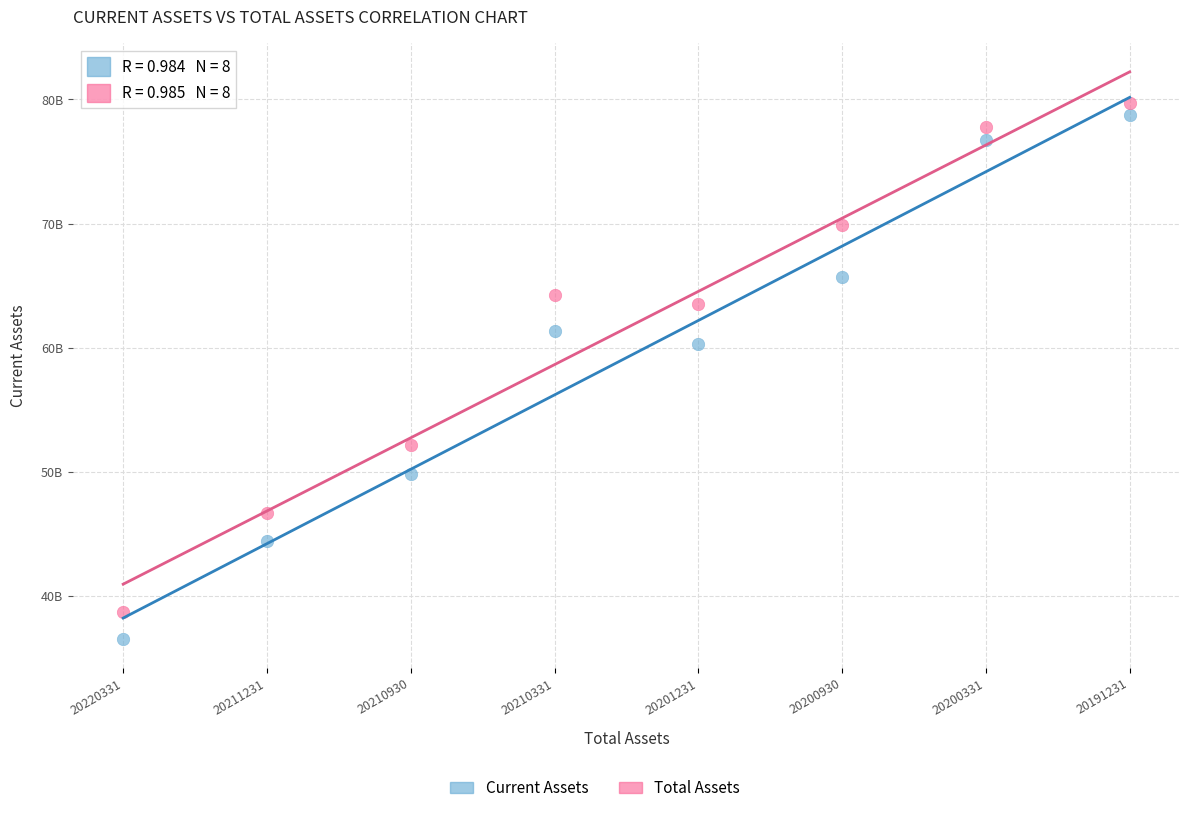

Which series contains the lowest Y value?

Current Assets